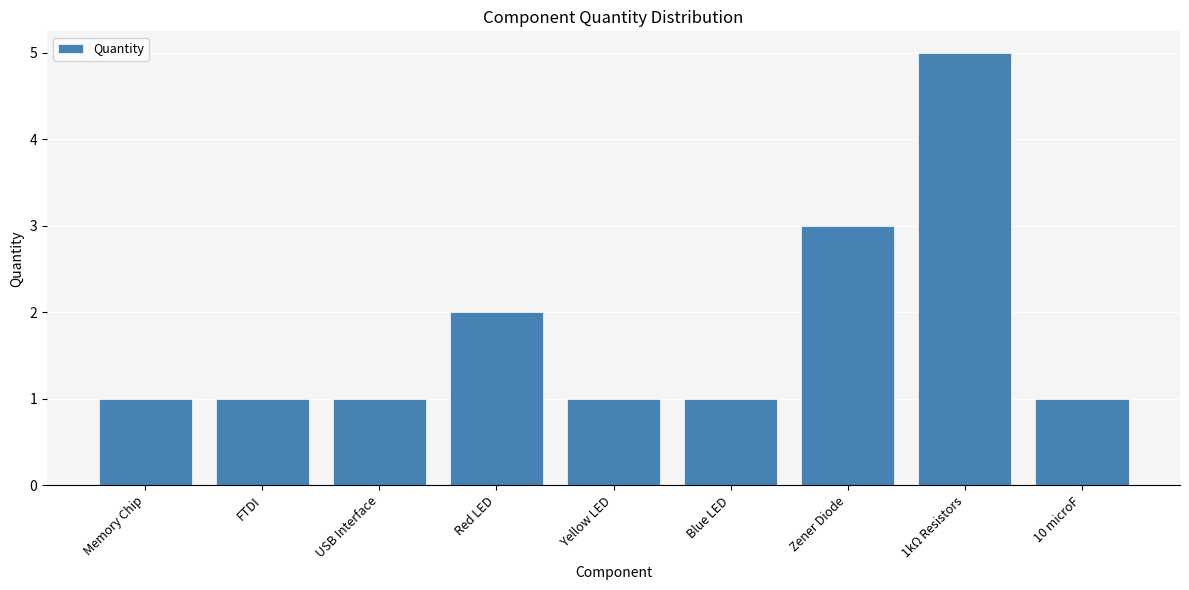

What is the difference between the second highest and minimum values?

2